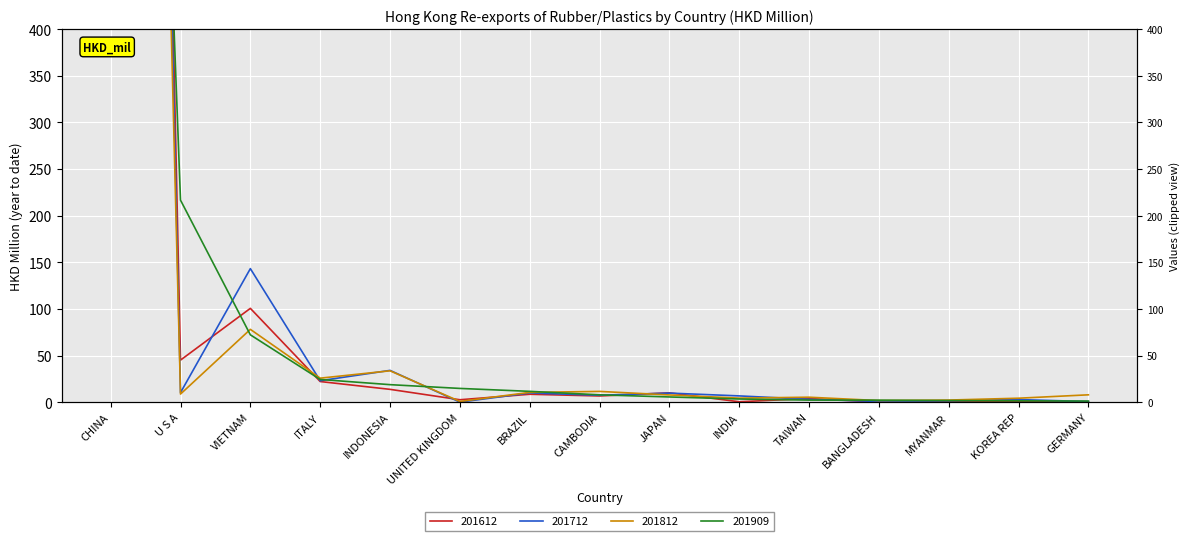

Is it true that 201712 equals 0.7 at BANGLADESH?

True